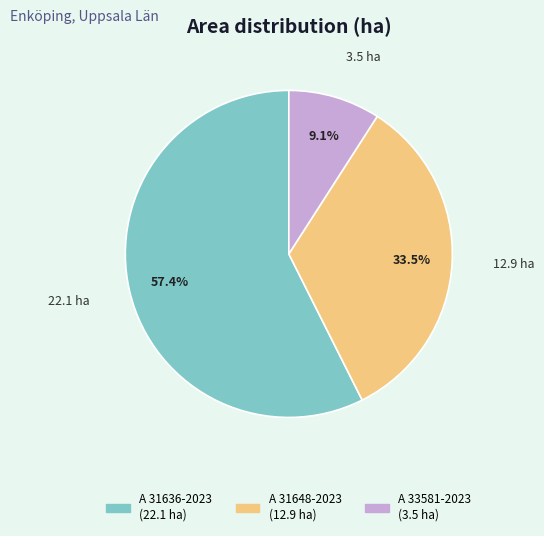

Is there any slice that represents more than half of the pie?

Yes